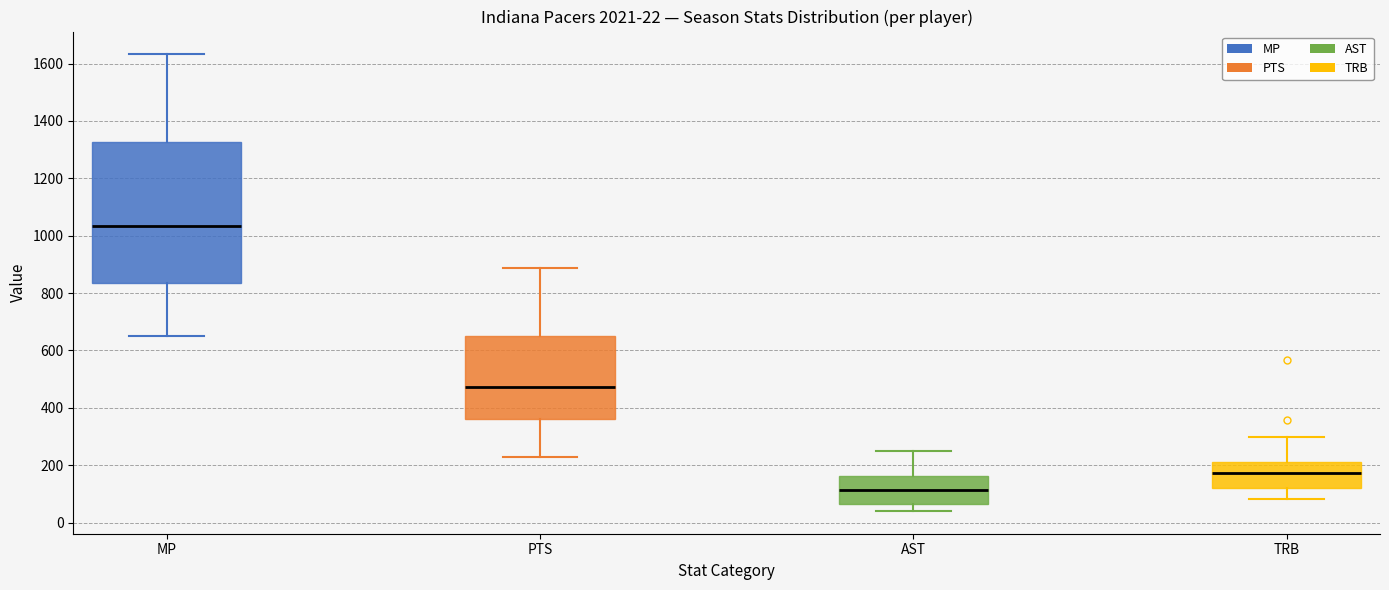

Which box is the tallest, from its lower edge to its upper edge?

MP